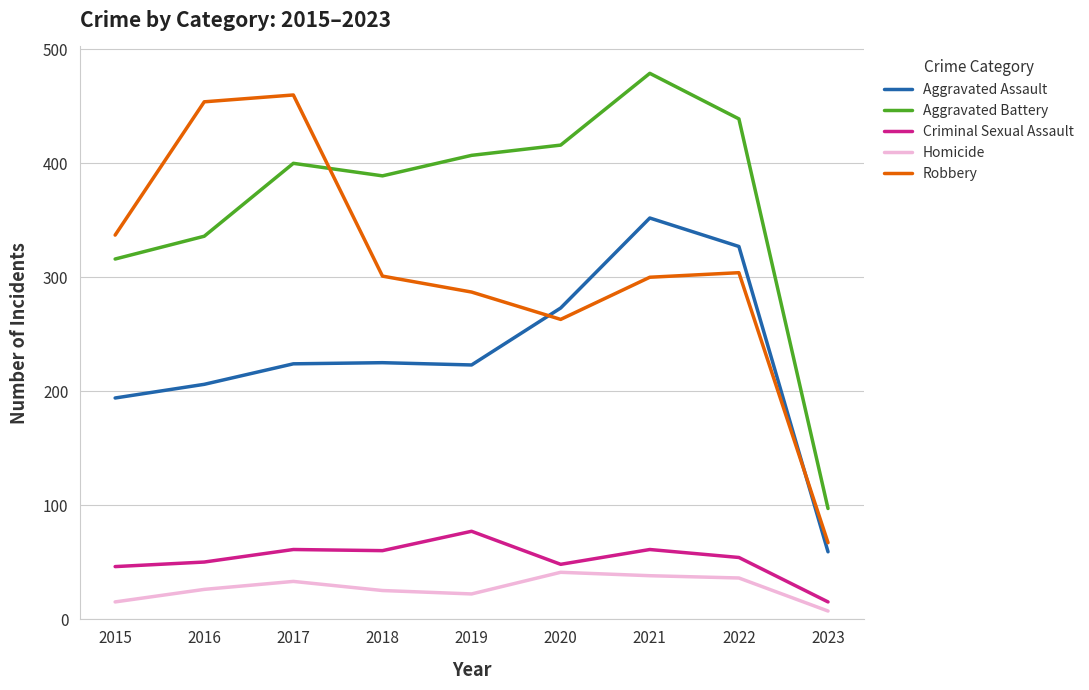

The value of Aggravated Battery at 2016 is 336. True or false?

True